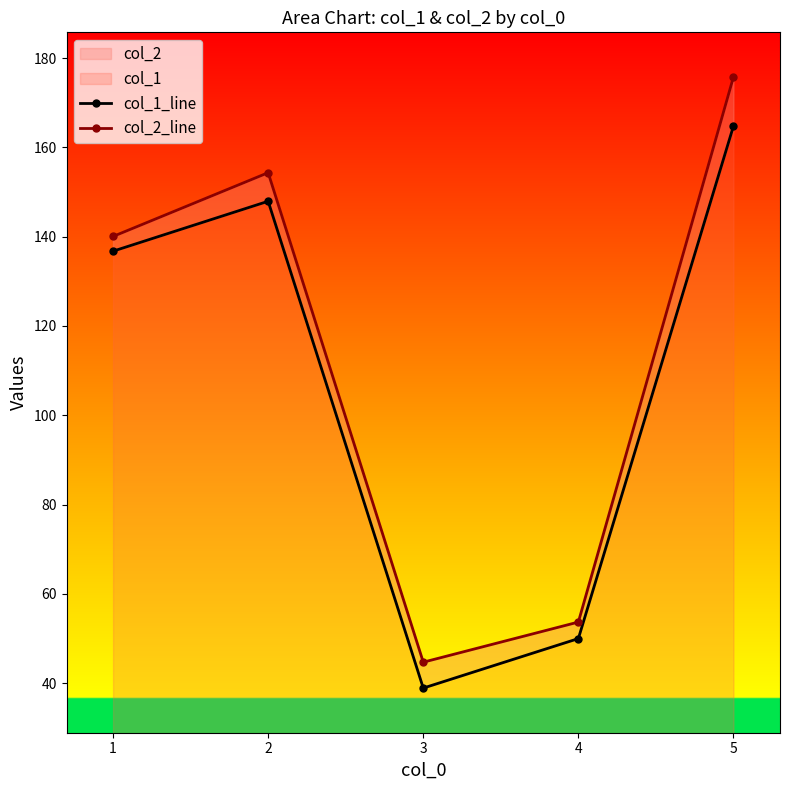

Is the value of col_2_line at 3 greater than the value of col_1_line at 2?

No